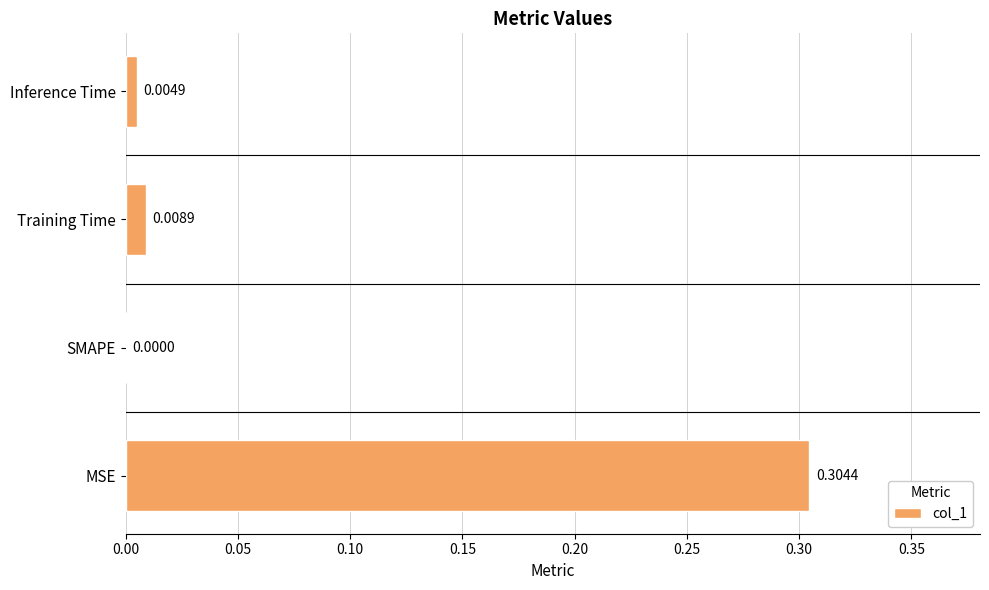

Between MSE and Inference Time, which is larger?

MSE